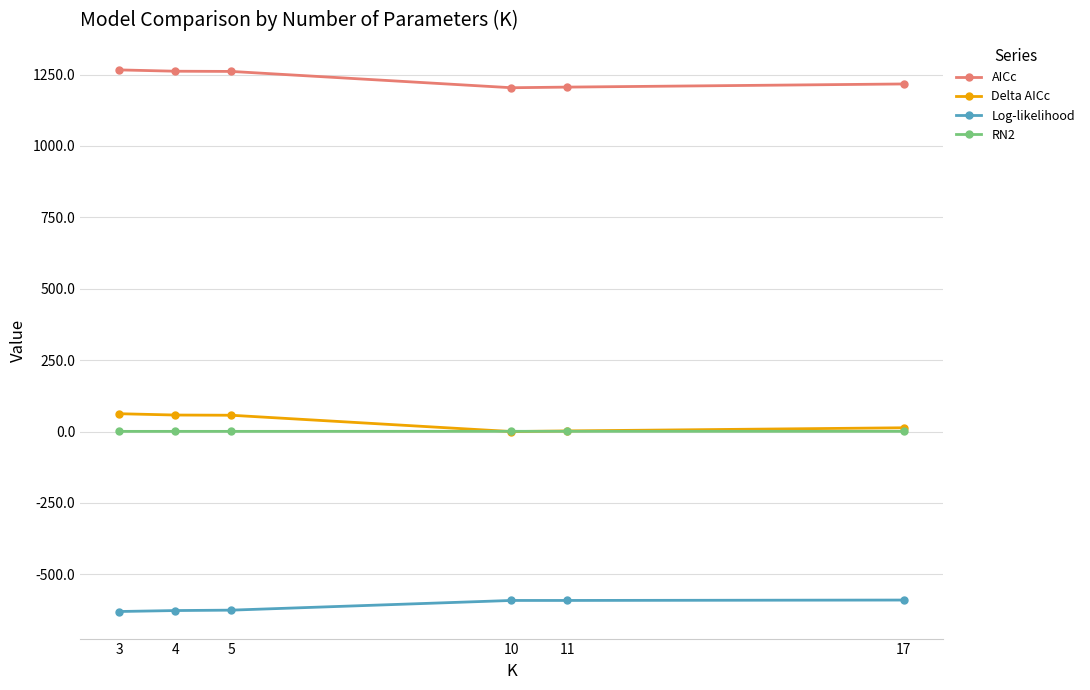

Is this an area chart (filled region under the line)?

No